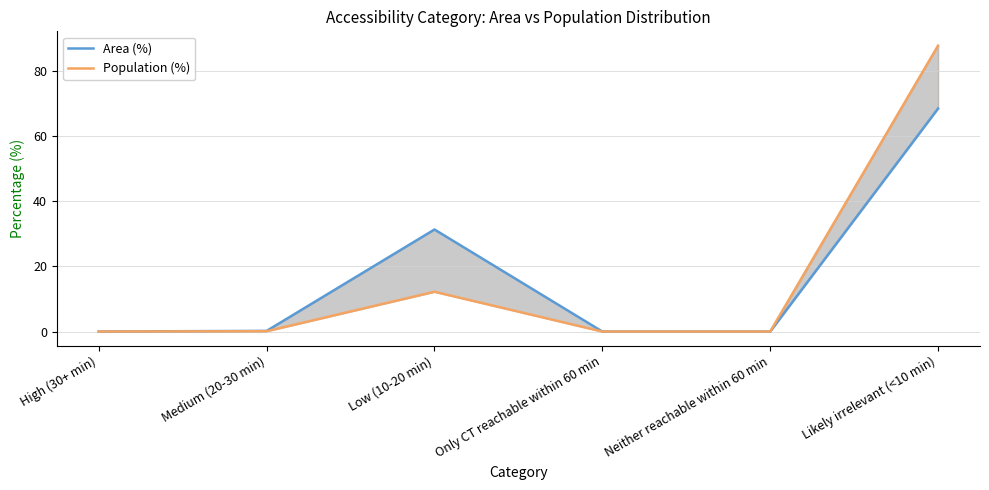

Reading left to right, list all the values displayed in this chart.

Area (%): High (30+ min)=0.0	Medium (20-30 min)=0.2	Low (10-20 min)=31.3	Only CT reachable within 60 min=0.0	Neither reachable within 60 min=0.0	Likely irrelevant (<10 min)=68.4
Population (%): High (30+ min)=0.0	Medium (20-30 min)=0.1	Low (10-20 min)=12.2	Only CT reachable within 60 min=0.0	Neither reachable within 60 min=0.0	Likely irrelevant (<10 min)=87.7